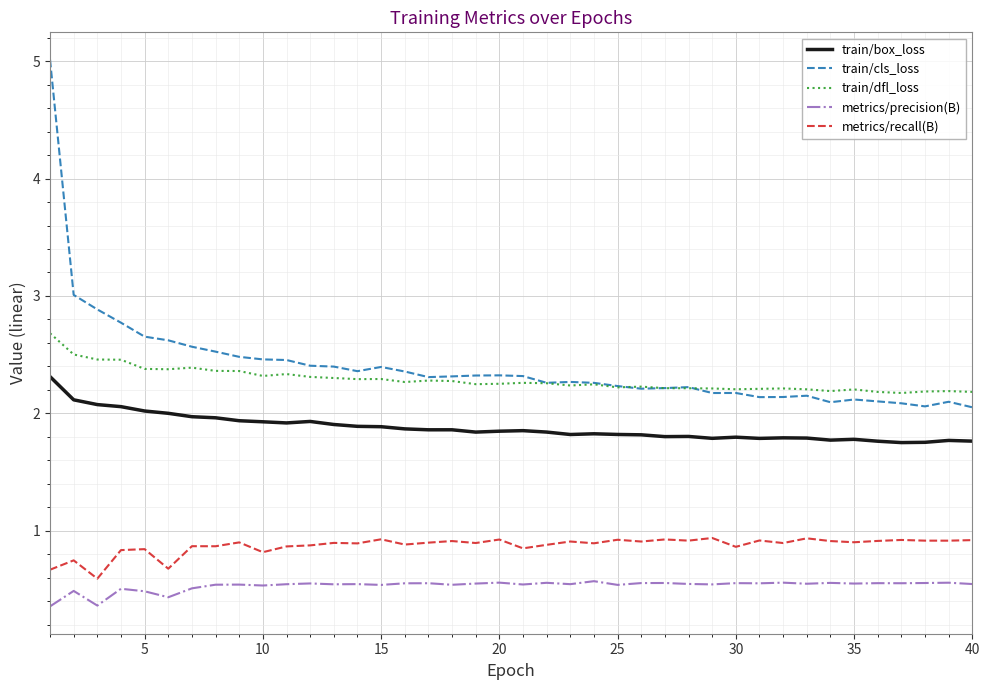

True or false: metrics/recall(B) and metrics/precision(B) cross at least once.

False